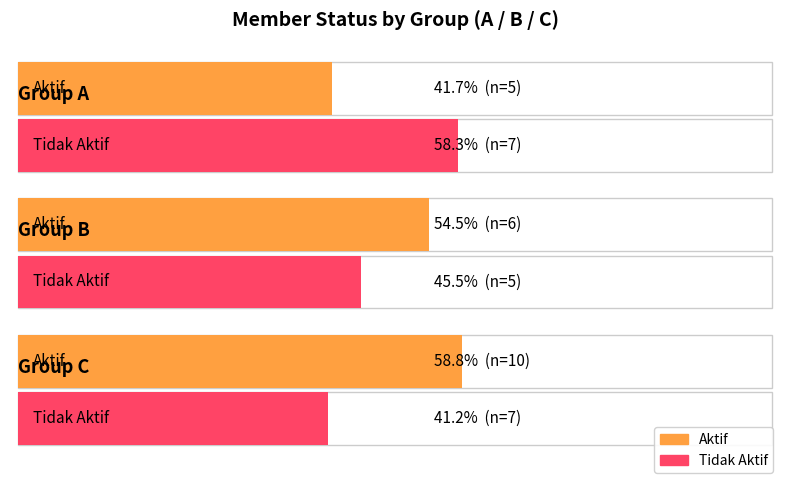

Is it true that Tidak Aktif equals 3 at 6?

False